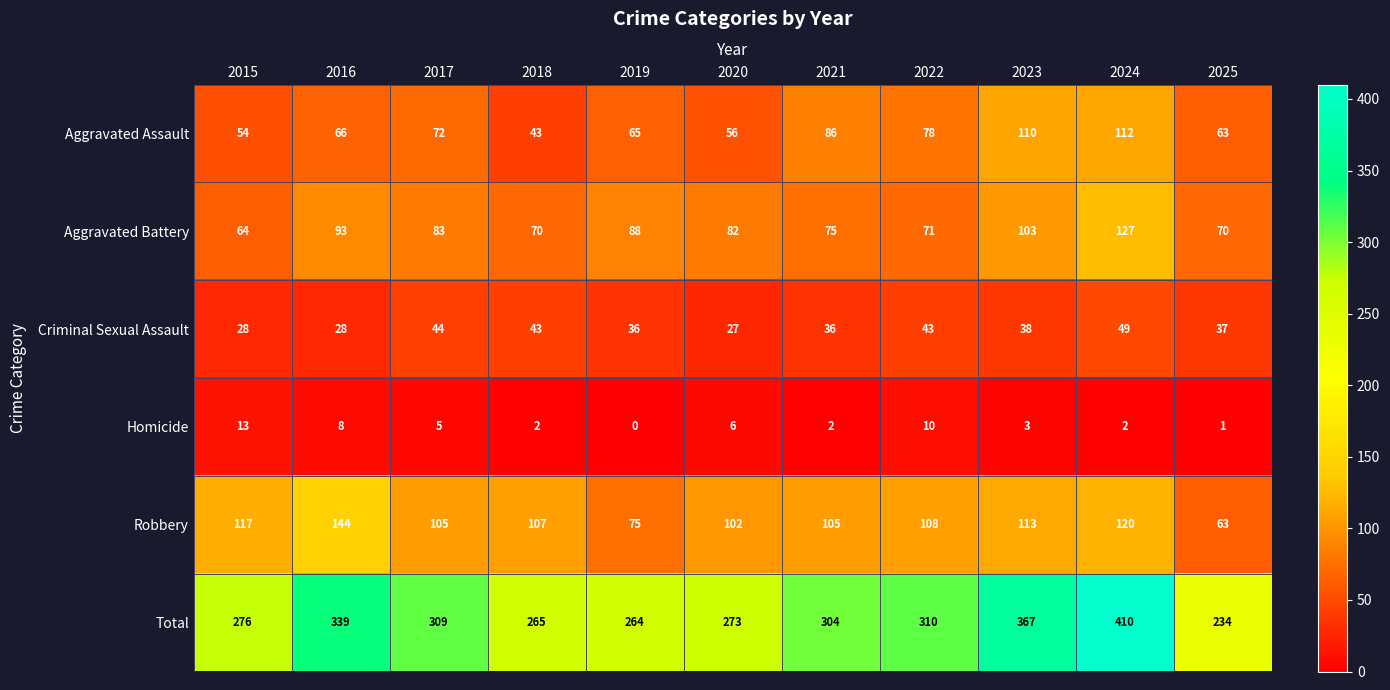

Is it true that Aggravated Battery equals 103 at 2023?

True